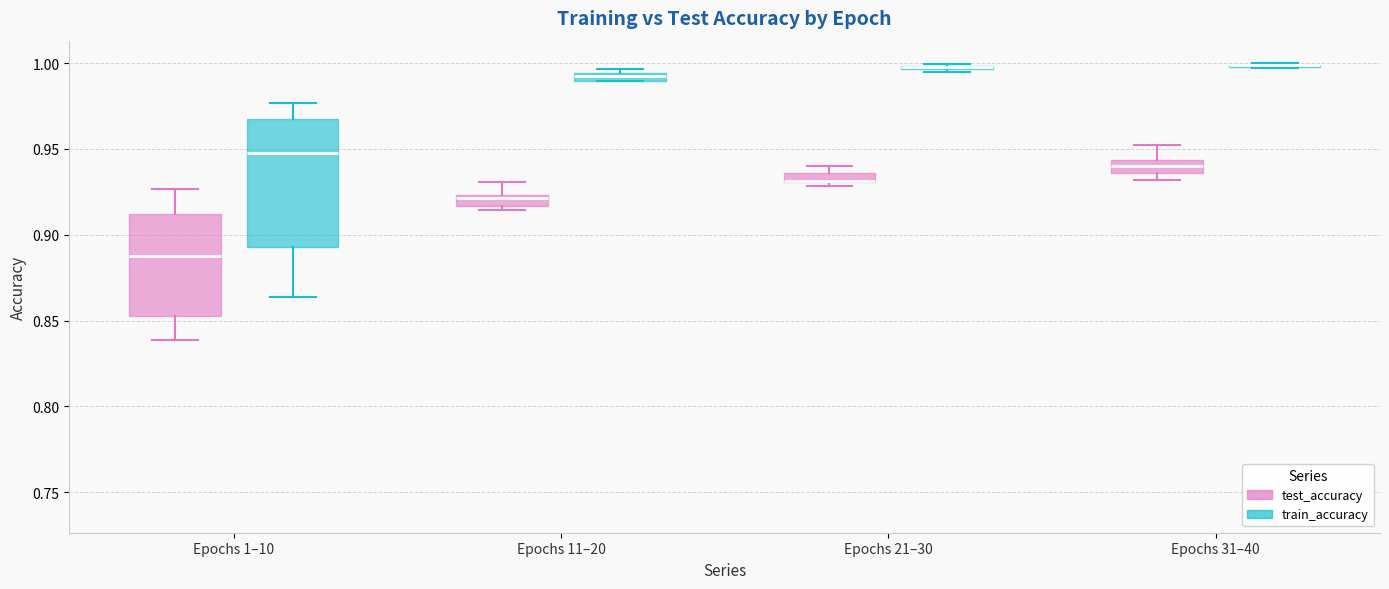

Which box is the tallest, from its lower edge to its upper edge?

Epochs 1–10 (train_accuracy)